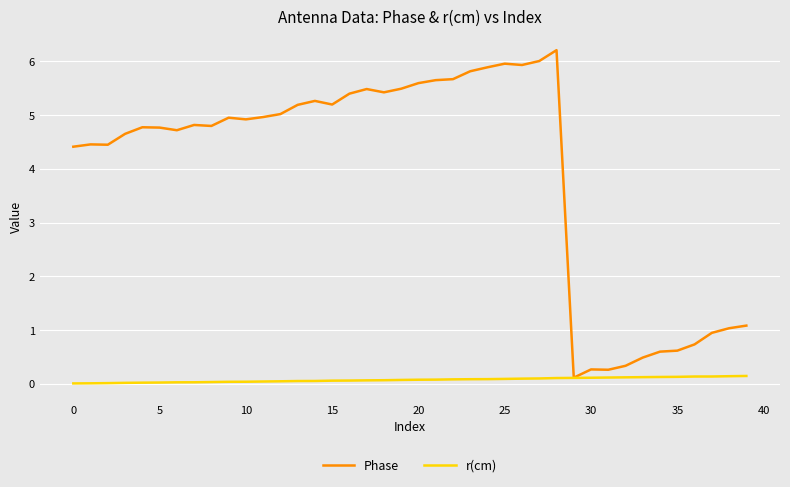

Which series has the largest range (max minus min)?

Phase